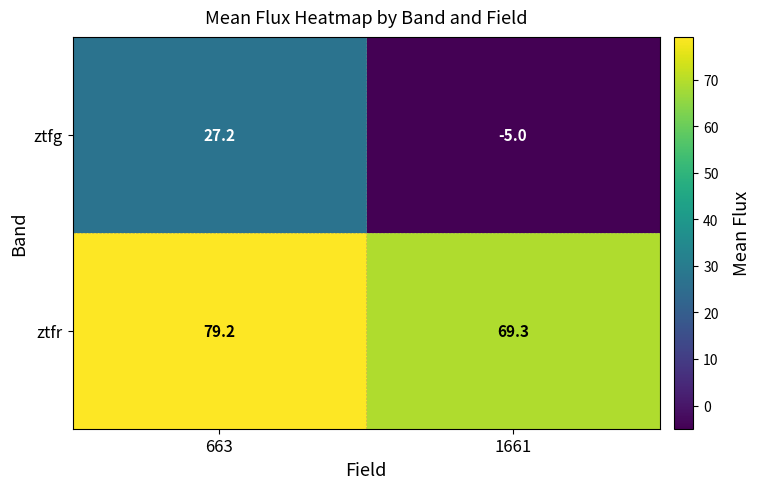

Which series has the largest range (max minus min)?

ztfg